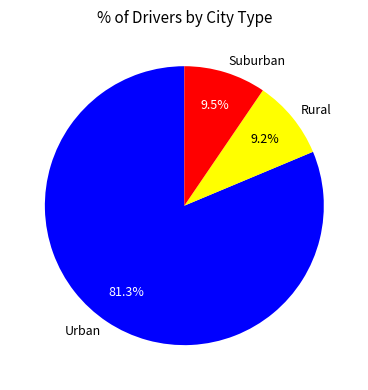

Does Urban represent more than half of the total?

Yes